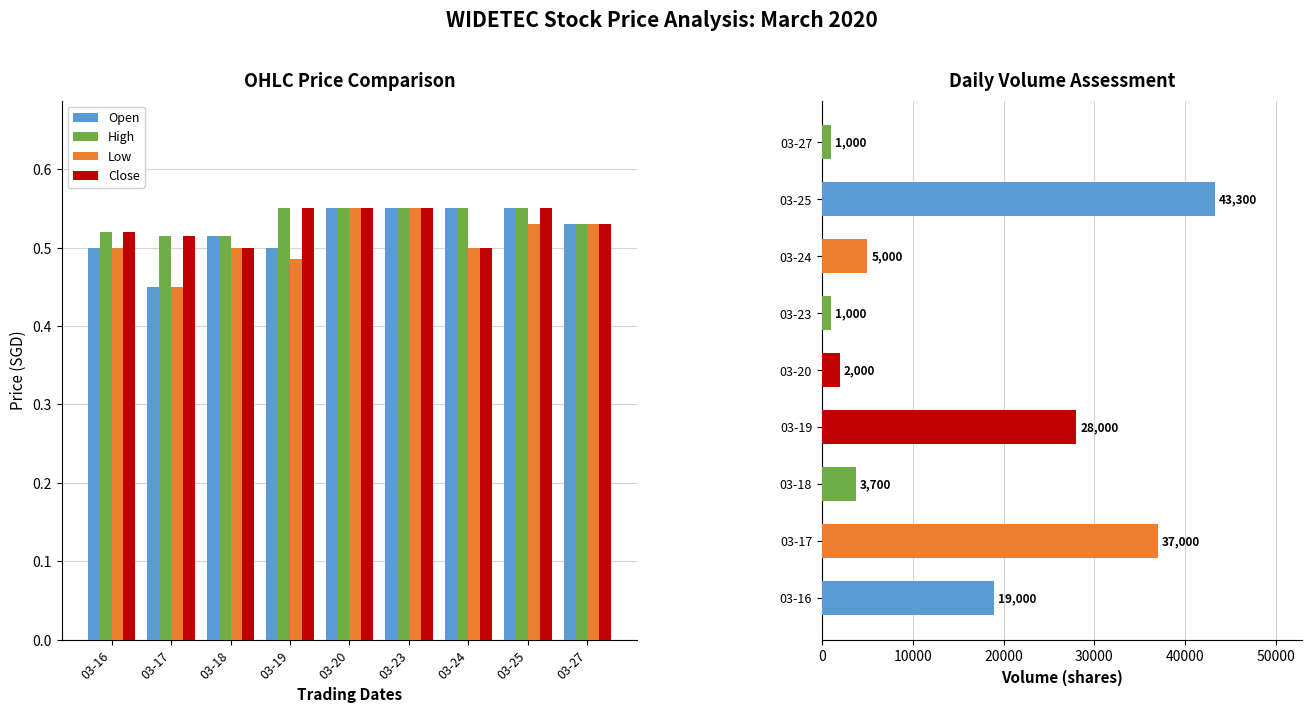

List the labels in order of High value, smallest first.

03-17, 03-18, 03-16, 03-27, 03-19, 03-20, 03-23, 03-24, 03-25